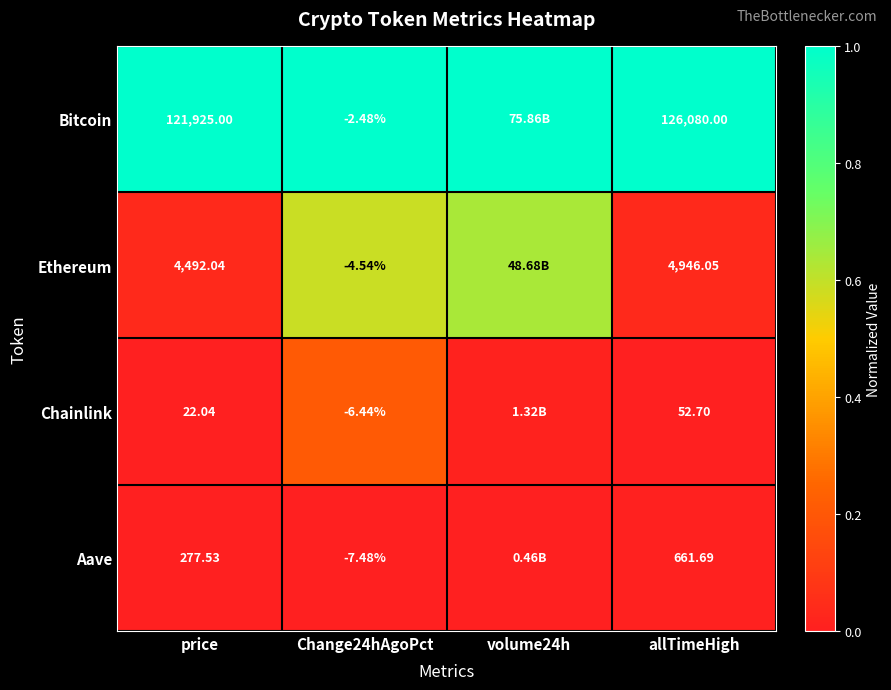

At price, list the series in order from largest to smallest.

Bitcoin, Ethereum, Aave, Chainlink